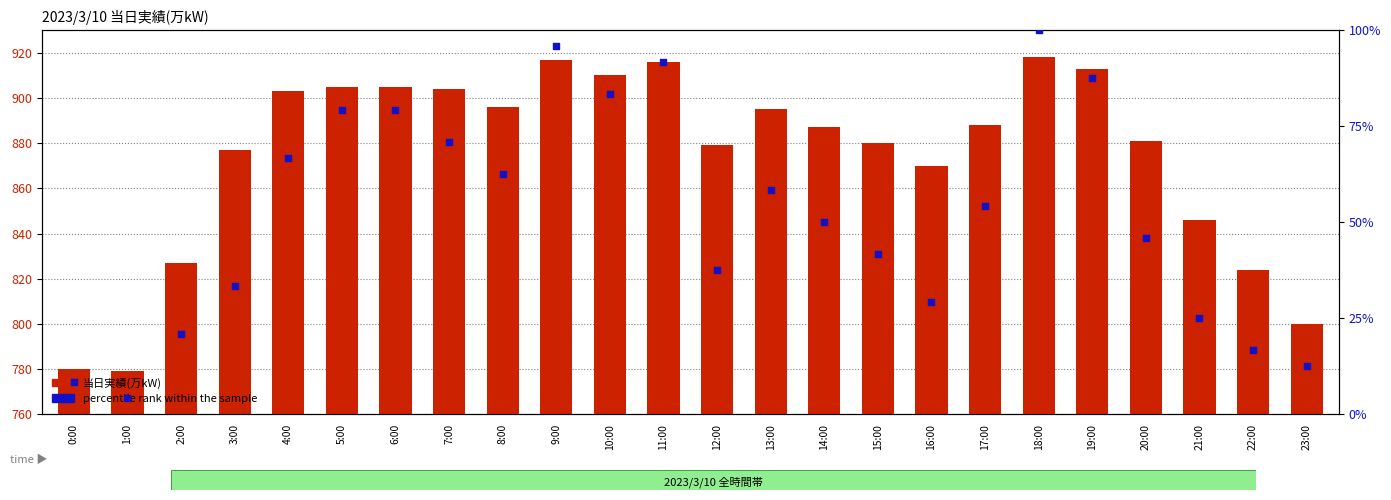

Which series has the largest Y range (max minus min)?

当日実績(万kW)